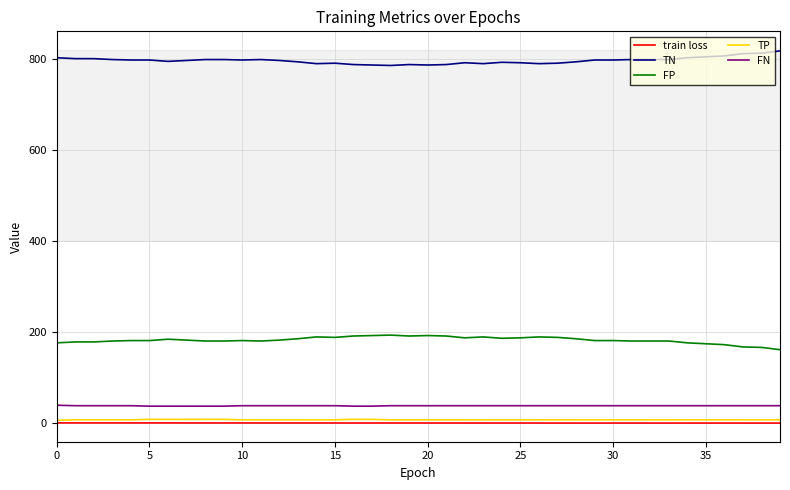

Which series has the largest total across all categories?

TN